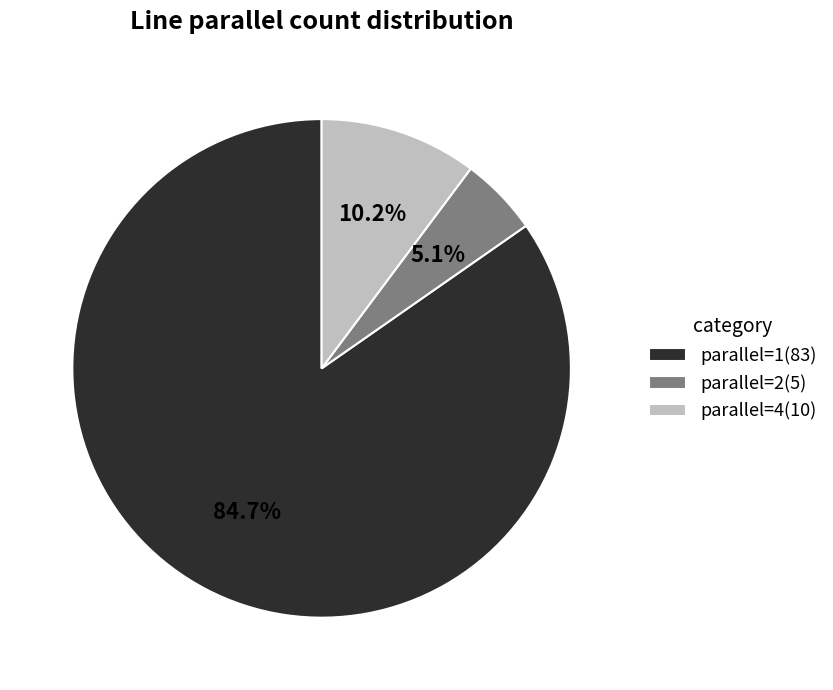

Count the number of slices in the pie.

3